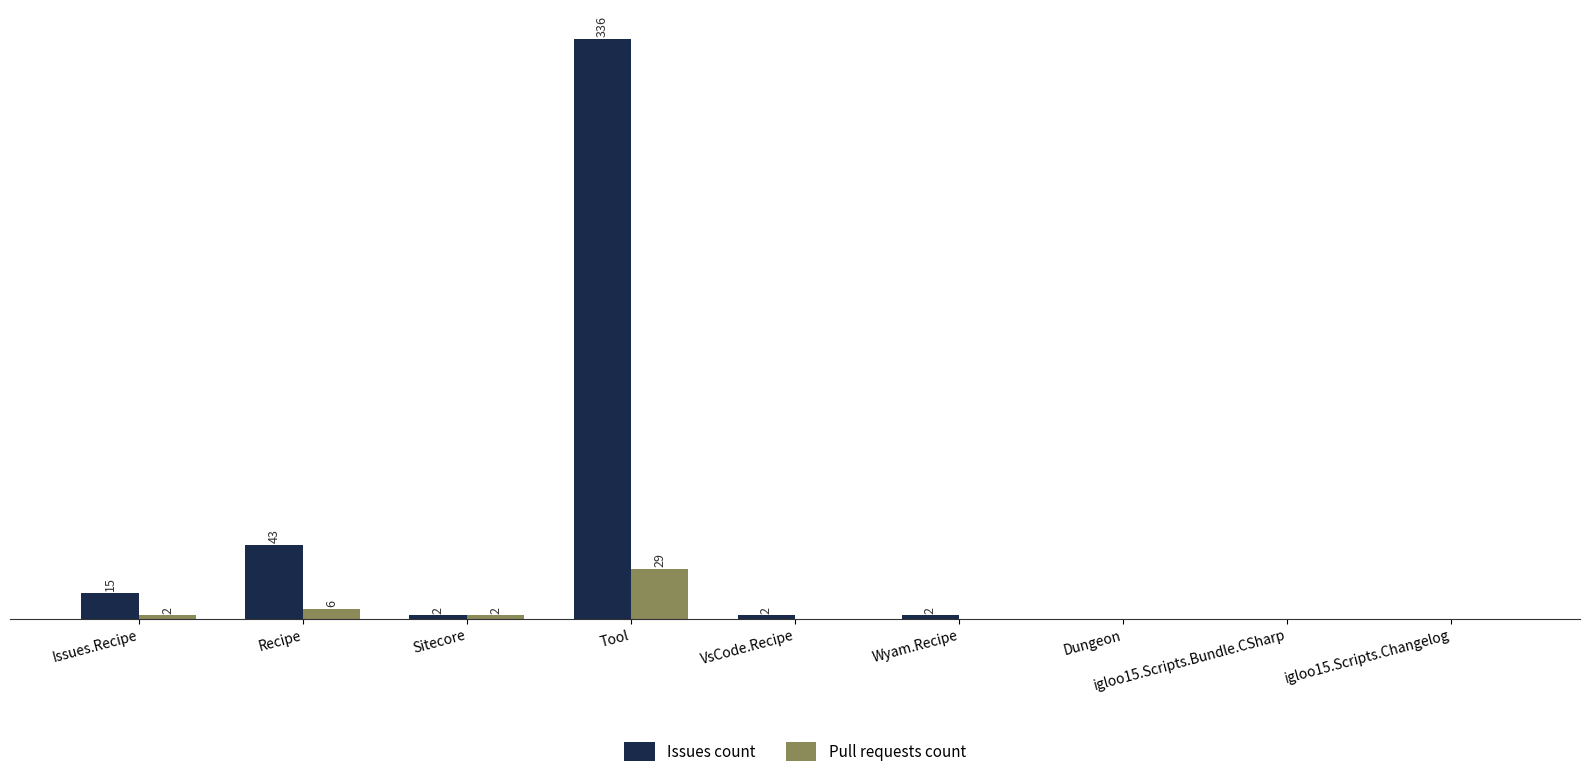

Which category has the highest value in the Issues count series?

Tool